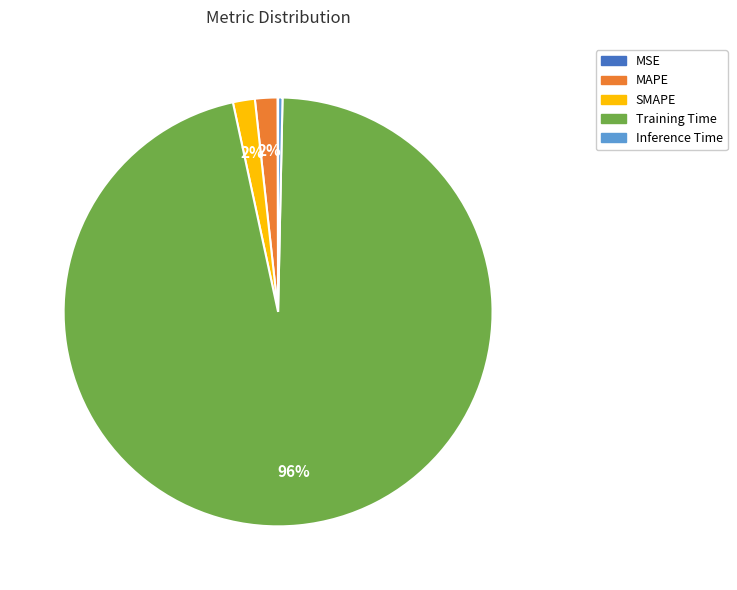

To the nearest percent, what is the difference between the largest and smallest slice percentages?

96%